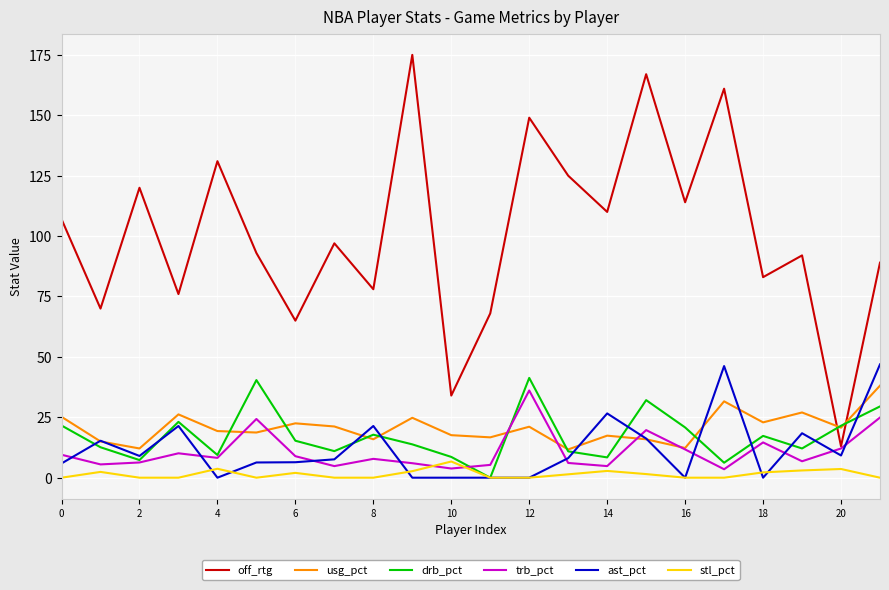

Which series ends up on top after the final intersection of trb_pct and stl_pct?

trb_pct